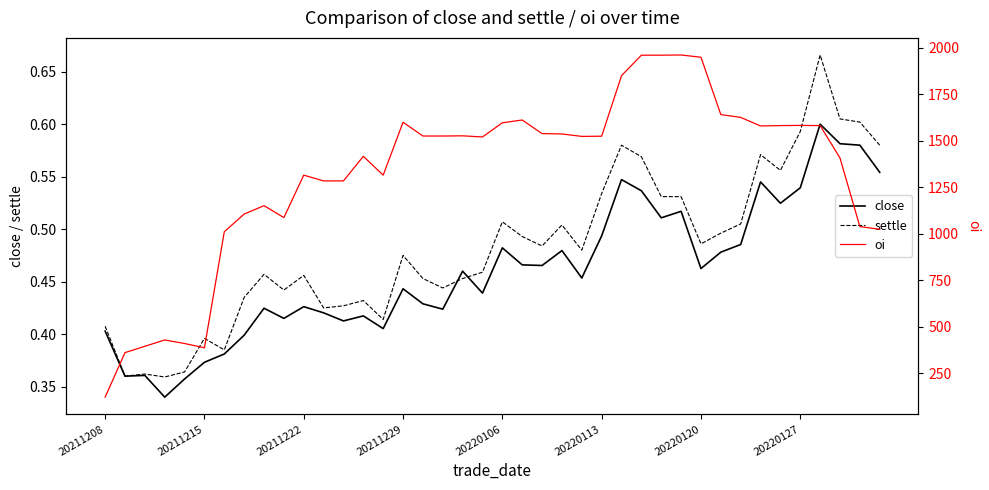

Count the close values in the range 0 to 1.

40